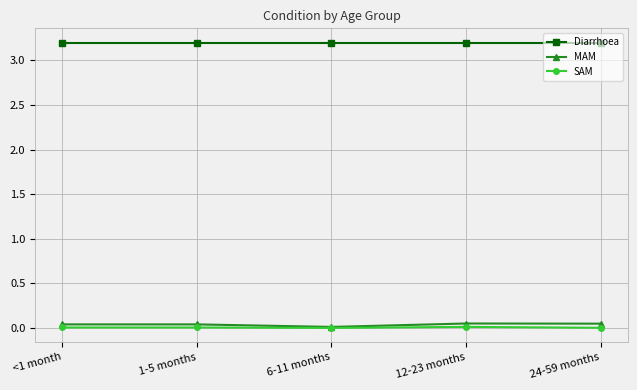

What is the total value across all series at <1 month?

3.2